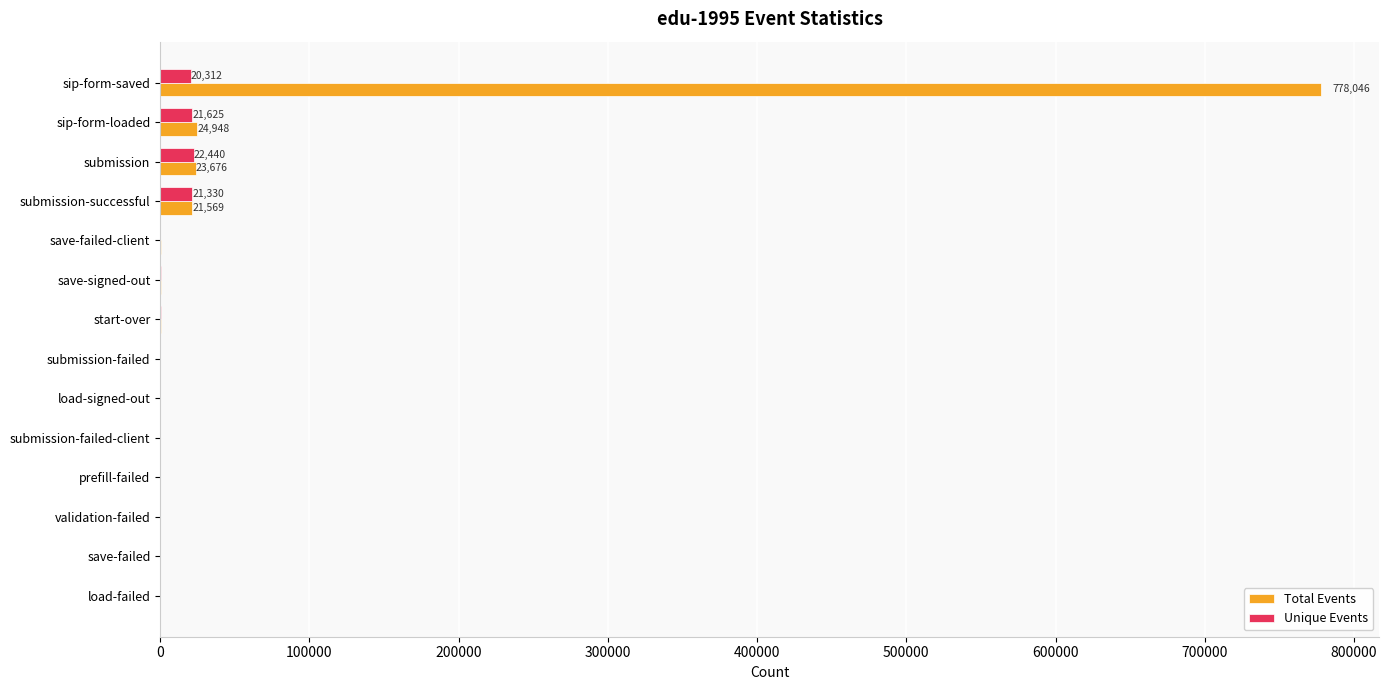

What is the total value across all series at sip-form-saved?

798358